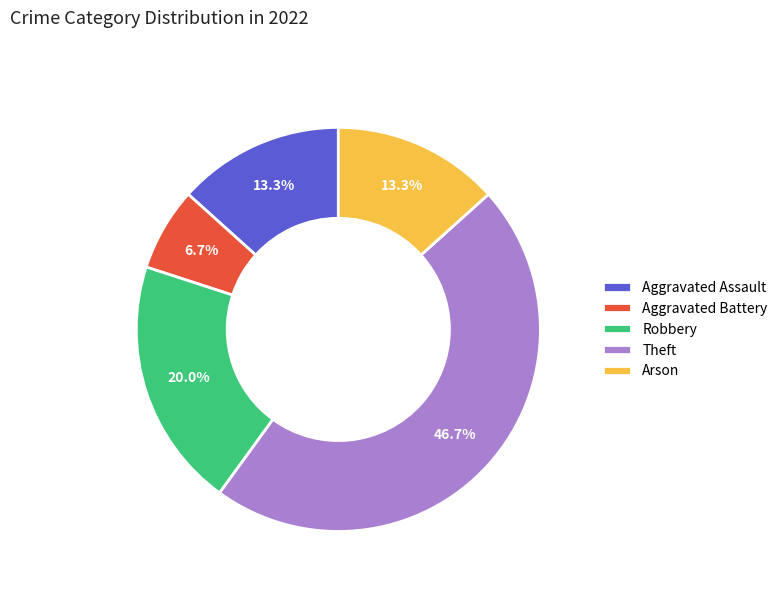

Count the number of slices in the pie.

5